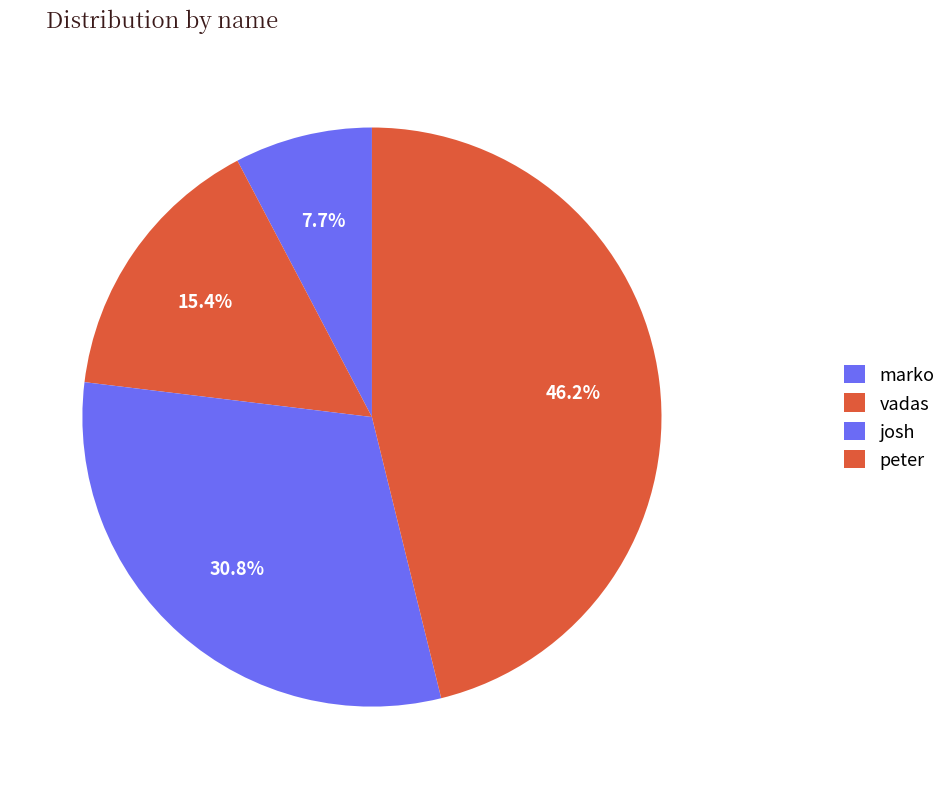

Does any single category account for the majority?

No